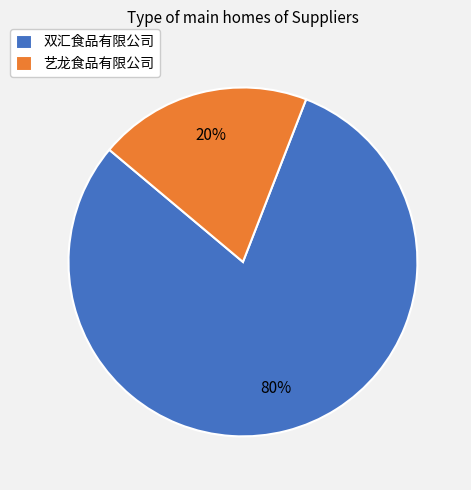

The 双汇食品有限公司 slice represents 80% of the pie. True or false?

True